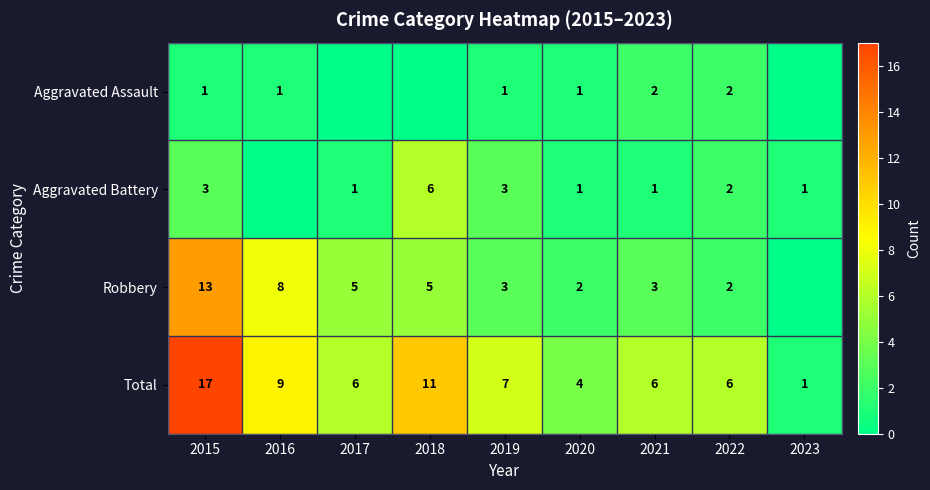

What is the sum of the Total values at 2020 and 2015?

21